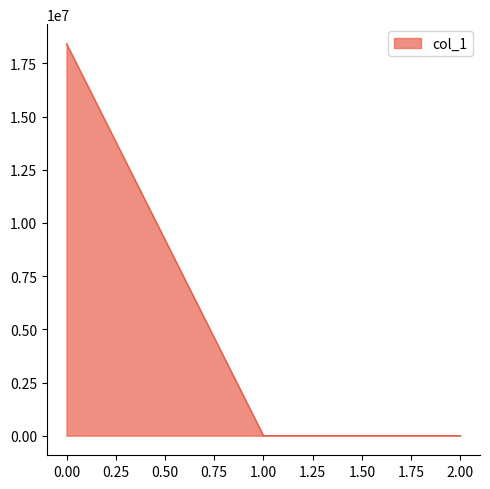

What is the greatest value displayed?

18423641.8